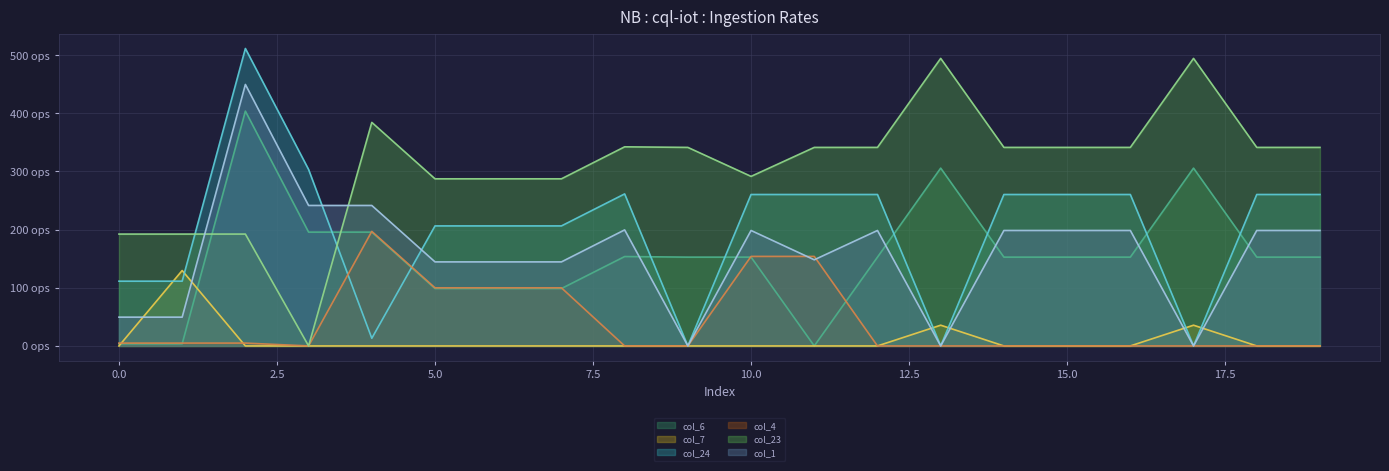

Reading left to right, list all the values displayed in this chart.

col_6: 0=3.6	1=3.6	2=403.6	3=195.6	4=195.6	5=98.6	6=98.6	7=98.6	8=153.6	9=152.6	10=152.6	11=0.0	12=152.6	13=305.6	14=152.6	15=152.6	16=152.6	17=305.6	18=152.6	19=152.6
col_7: 0=0.0	1=129.7	2=0.0	3=0.0	4=0.0	5=0.0	6=0.0	7=0.0	8=0.0	9=0.0	10=0.0	11=0.0	12=0.0	13=35.7	14=0.0	15=0.0	16=0.0	17=35.7	18=0.0	19=0.0
col_24: 0=111.3	1=111.3	2=511.3	3=303.3	4=13.2	5=206.3	6=206.3	7=206.3	8=261.3	9=0.0	10=260.3	11=260.3	12=260.3	13=0.0	14=260.3	15=260.3	16=260.3	17=0.0	18=260.3	19=260.3
col_4: 0=4.9	1=4.9	2=4.9	3=0.0	4=196.9	5=99.9	6=99.9	7=99.9	8=0.0	9=0.0	10=153.9	11=153.9	12=0.0	13=0.0	14=0.0	15=0.0	16=0.0	17=0.0	18=0.0	19=0.0
col_23: 0=192.3	1=192.3	2=192.3	3=0.0	4=384.3	5=287.3	6=287.3	7=287.3	8=342.3	9=341.3	10=291.5	11=341.3	12=341.3	13=494.3	14=341.3	15=341.3	16=341.3	17=494.3	18=341.3	19=341.3
col_1: 0=49.5	1=49.5	2=449.5	3=241.5	4=241.5	5=144.5	6=144.5	7=144.5	8=199.5	9=0.0	10=198.5	11=148.1	12=198.5	13=0.0	14=198.5	15=198.5	16=198.5	17=0.0	18=198.5	19=198.5